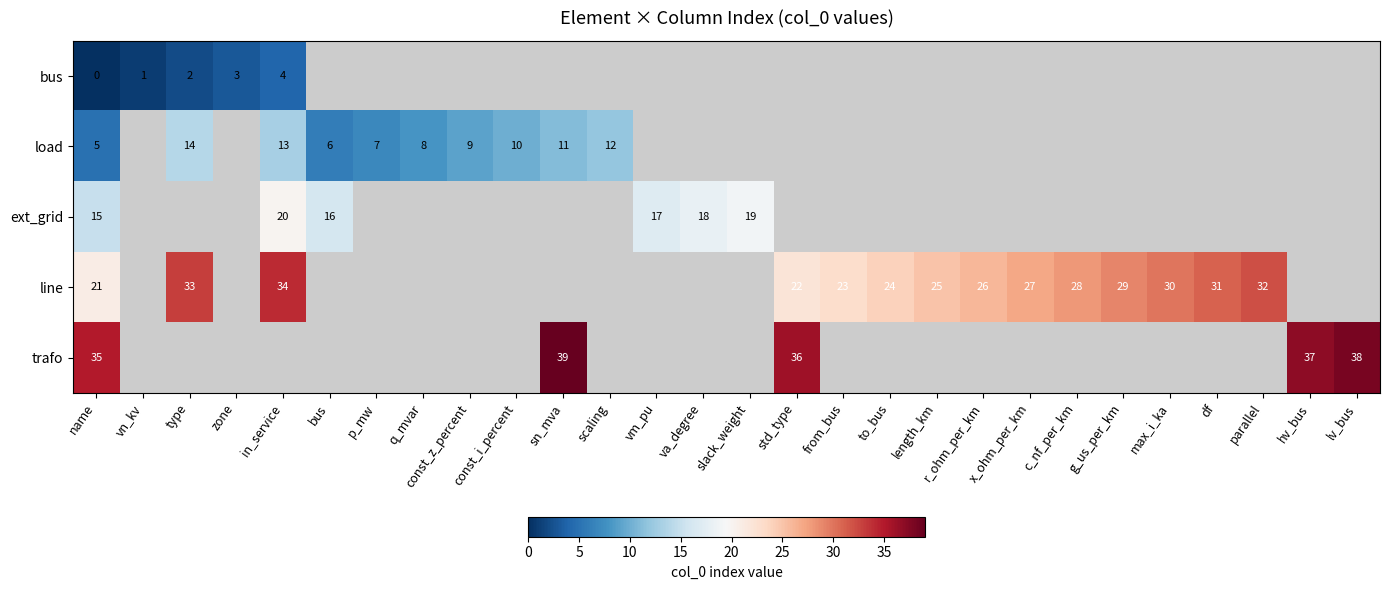

The value of line at in_service is 34. True or false?

True